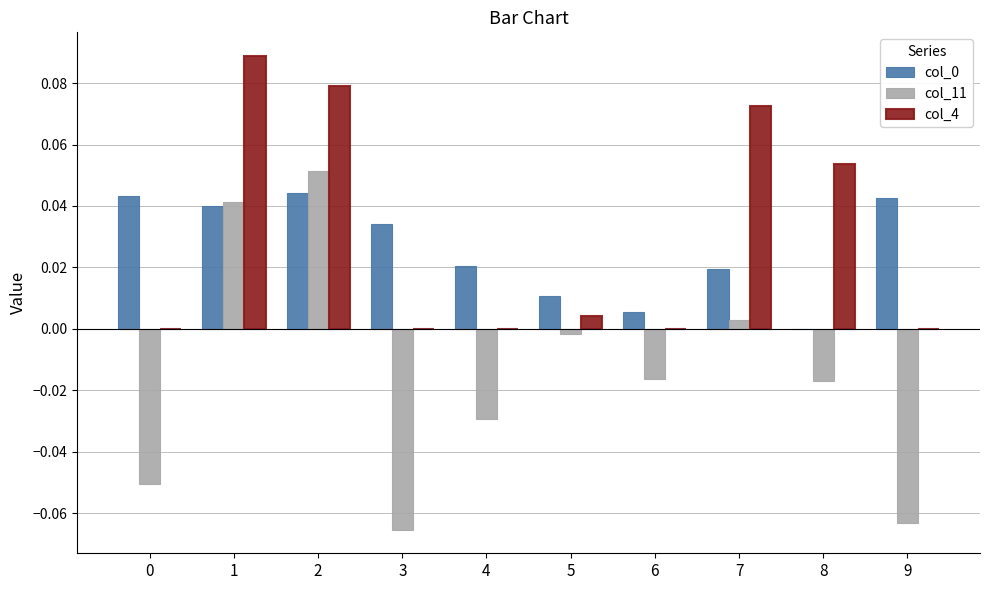

The value of col_0 at 6 is 0.0. True or false?

True